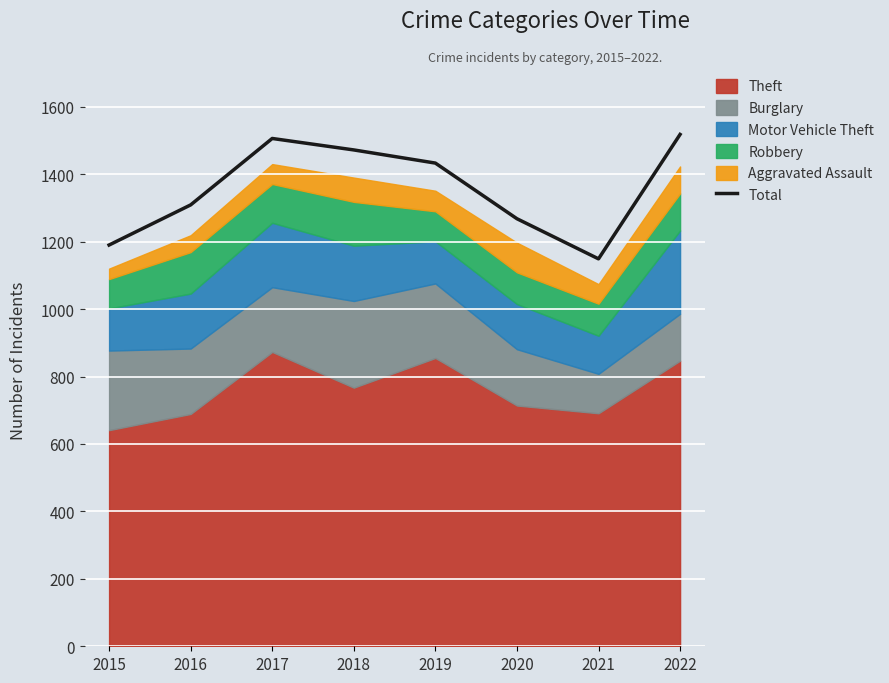

What is the difference between the second highest and minimum values?

357